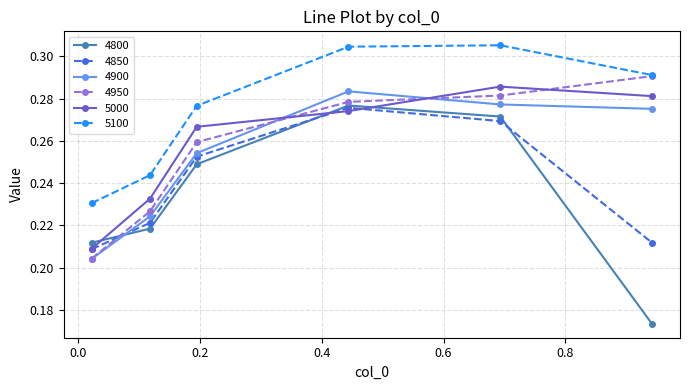

Count the number of data series in this chart.

6